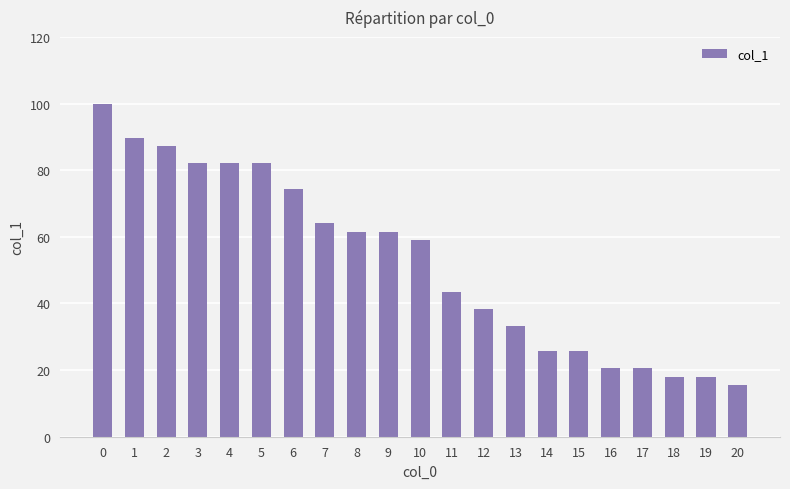

What is the ratio of the value at 6 to the value at 17?

3.6